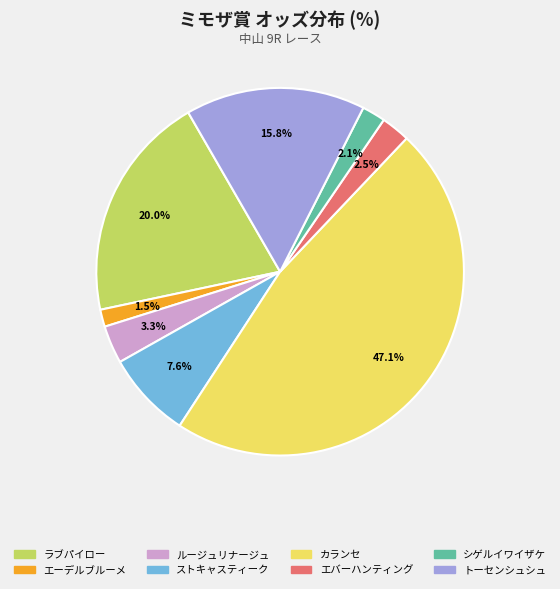

Which has a higher value, ラブパイロー or ストキャスティーク?

ラブパイロー